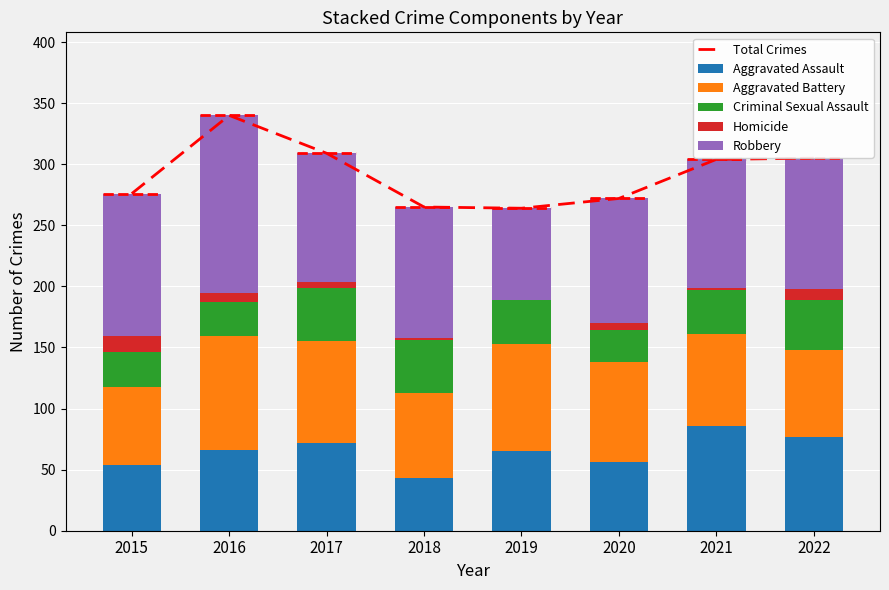

How many data points in Criminal Sexual Assault are less than 36?

3